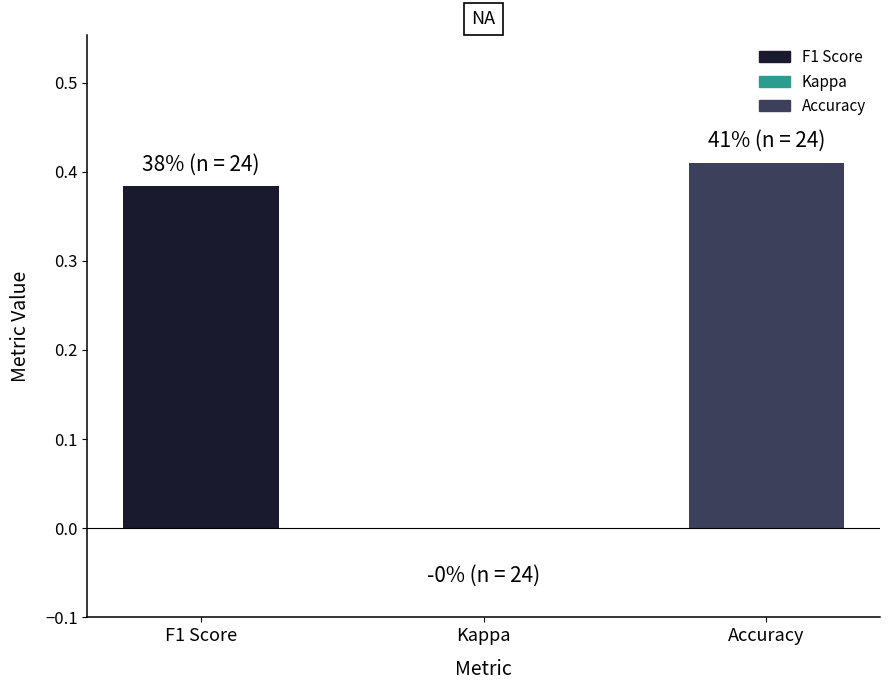

Where is the data nearest to the value 0?

Kappa